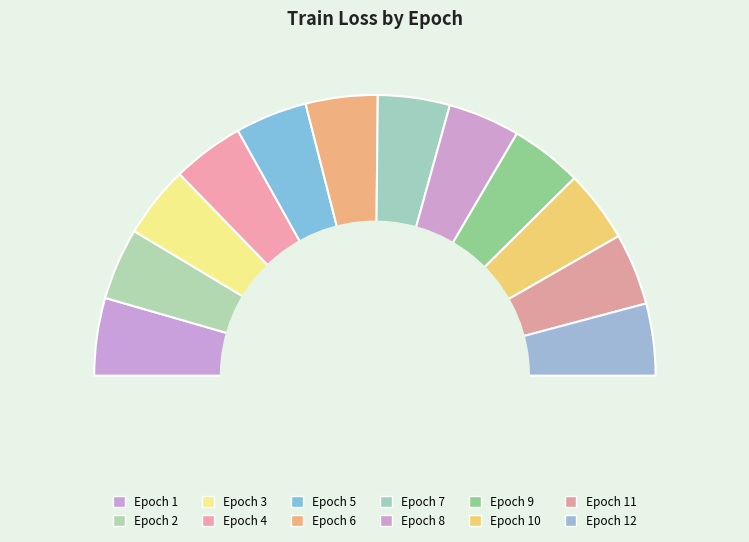

What is the largest slice in the pie chart?

1